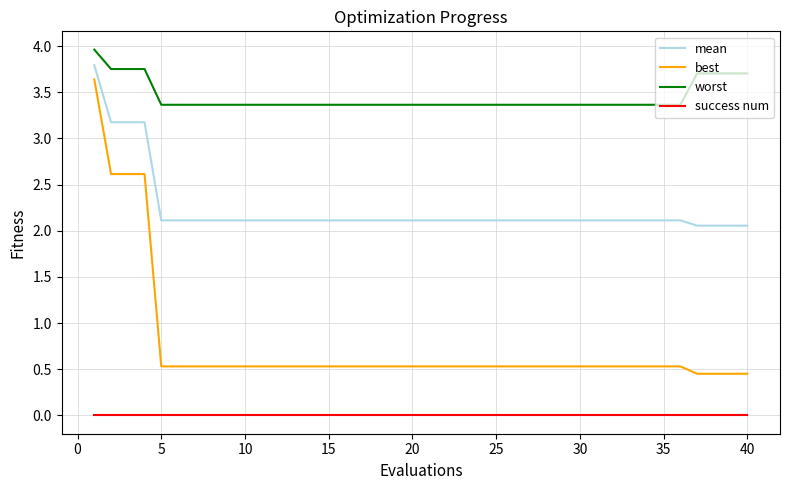

Which series has the largest total across all categories?

worst